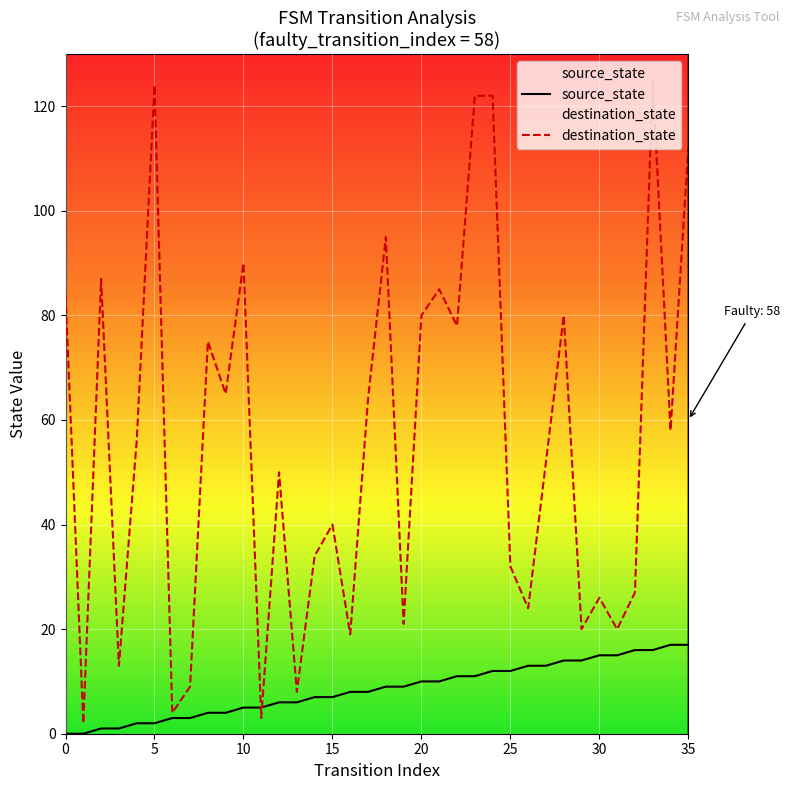

Which series has the largest range (max minus min)?

destination_state